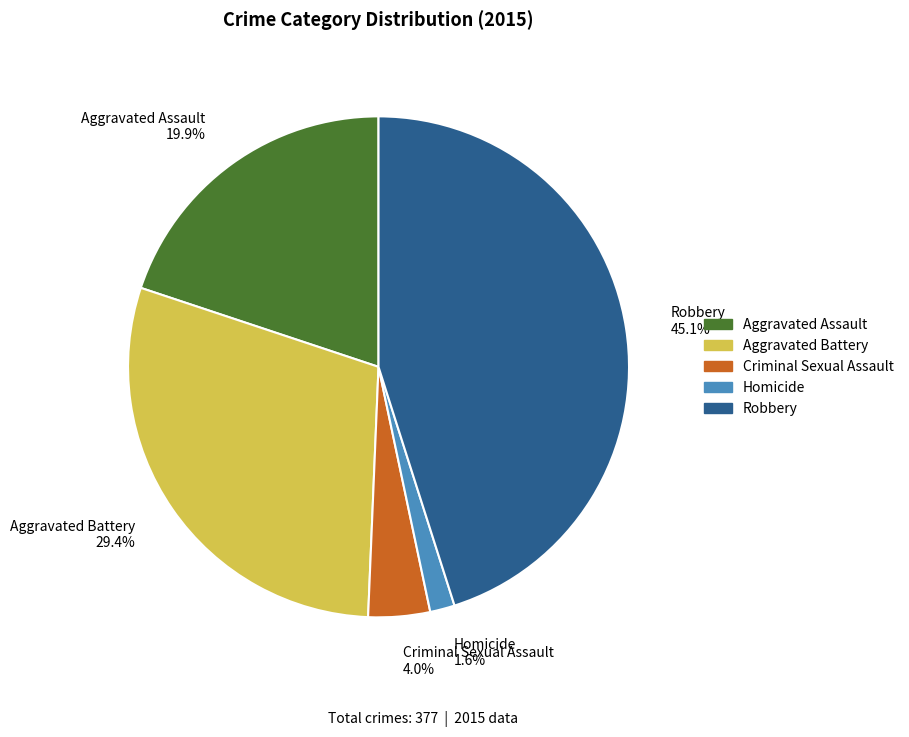

Between Robbery and Aggravated Battery, which is larger?

Robbery